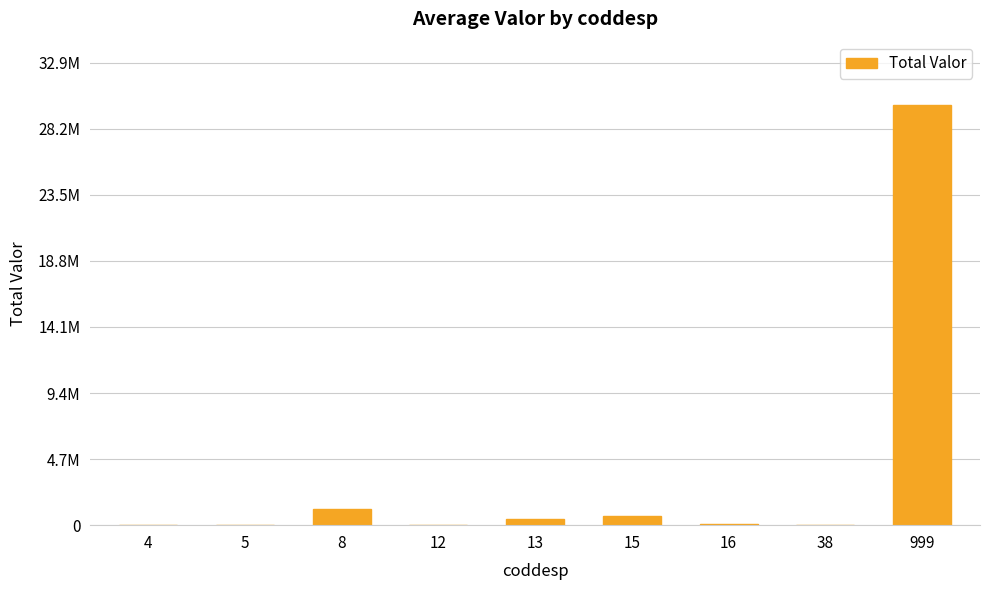

What is the value of the 1st bar from the left?

852.9